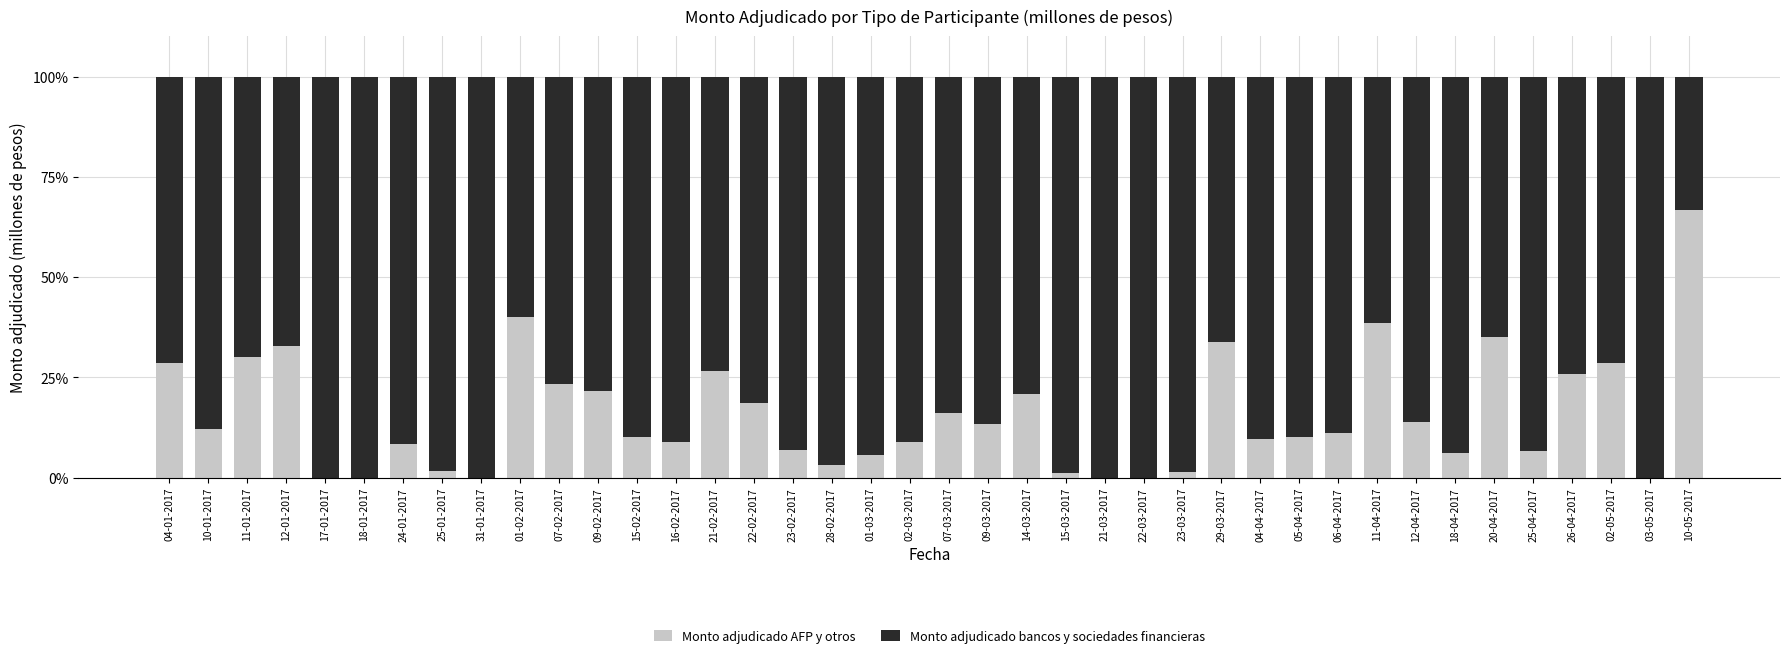

What is the total value across all series at 12-04-2017?

100.0